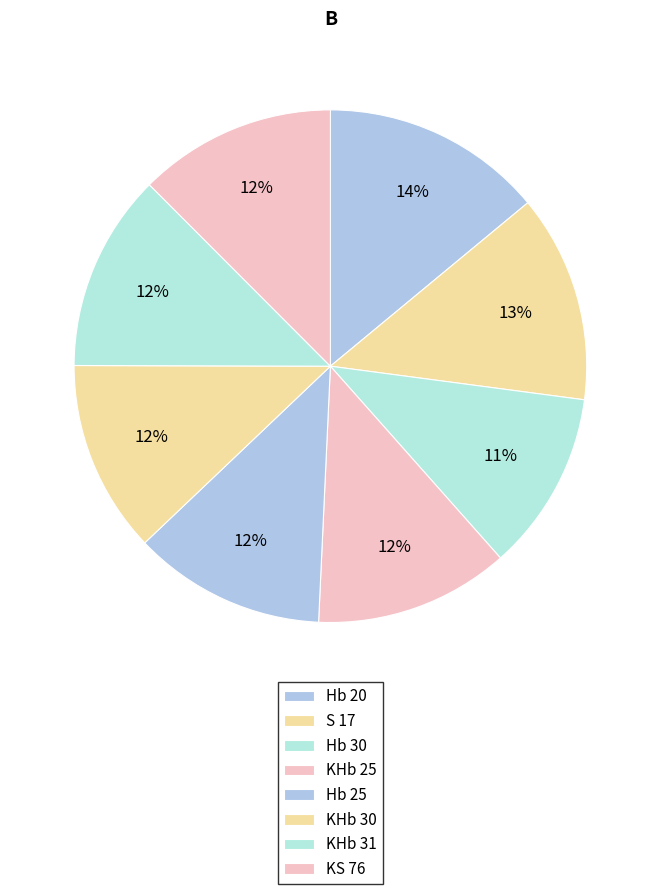

To the nearest percent, what portion does KHb 25 represent?

12%